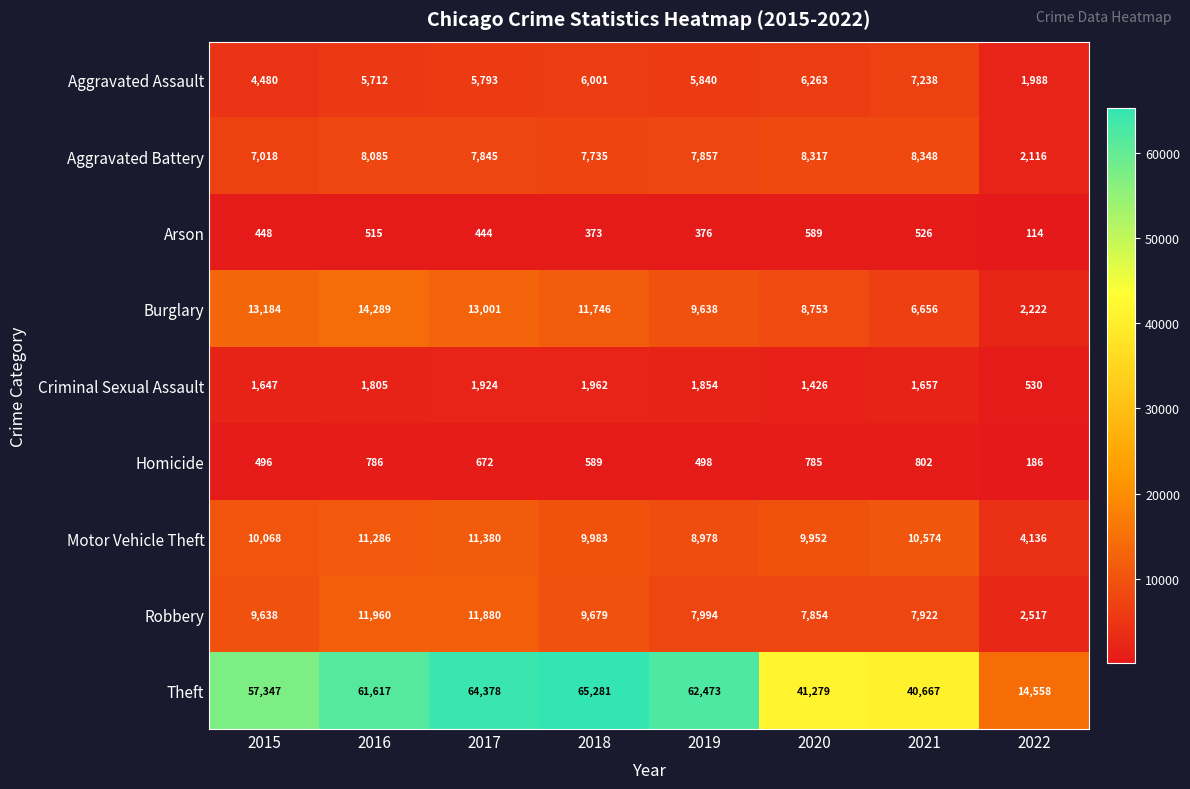

Is it true that Robbery equals 7994 at 2019?

True